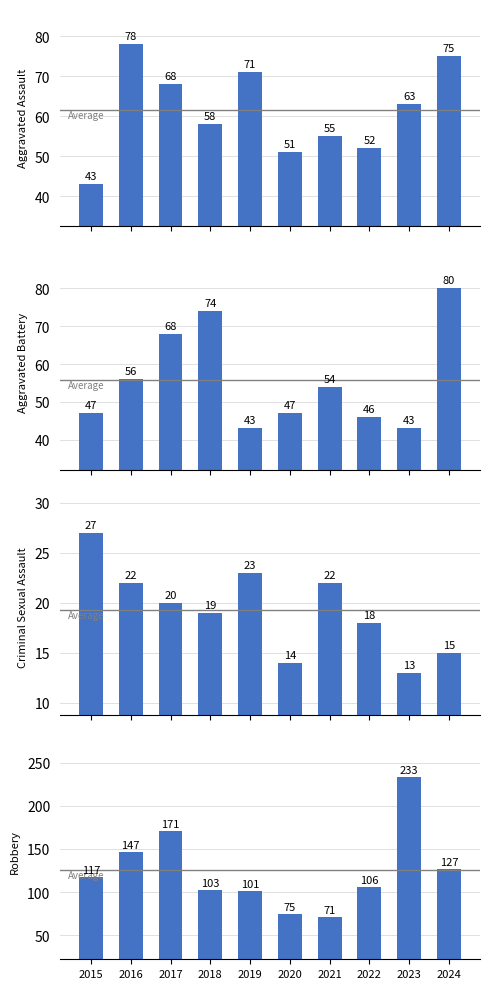

What is the maximum value for Robbery?

233